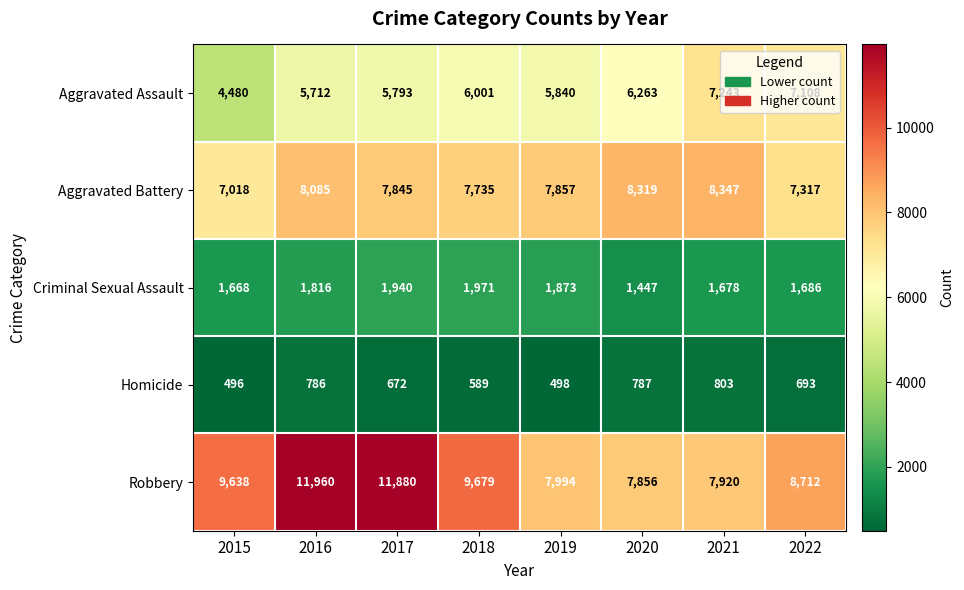

Which series has the widest spread of values?

Robbery